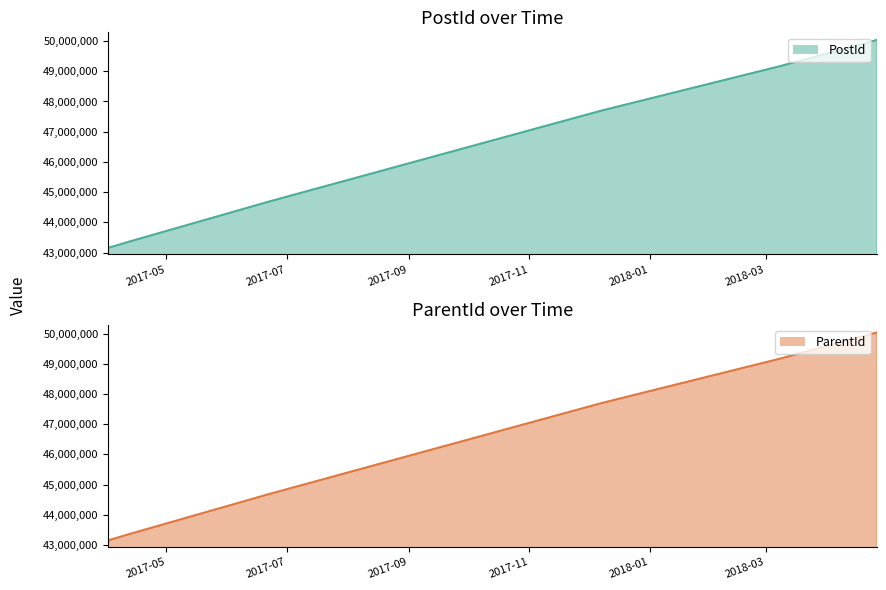

True or false: ParentId line and PostId line cross at least once.

False